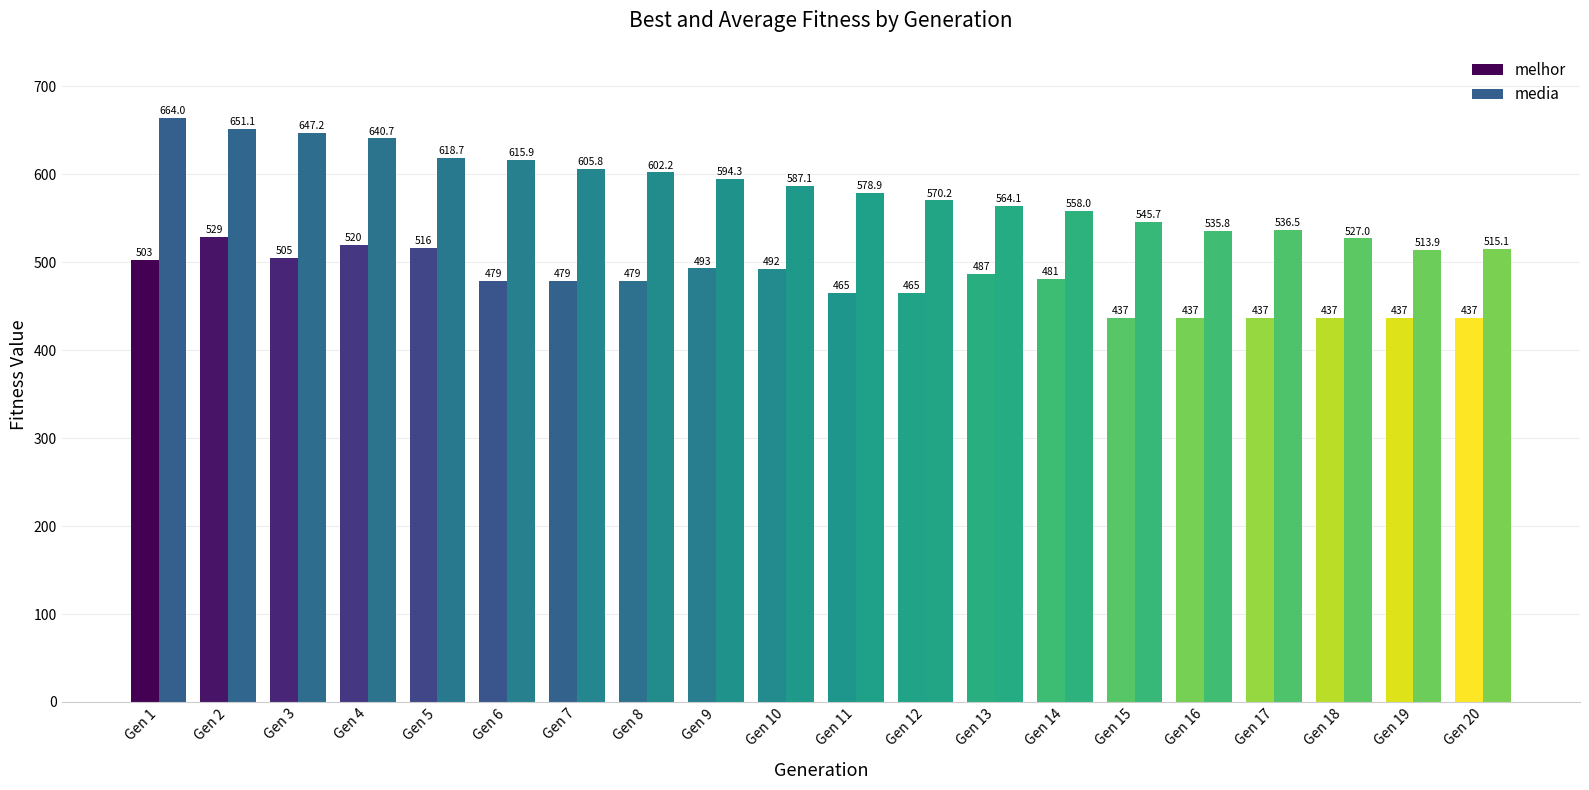

How many data points in media are above 587?

10